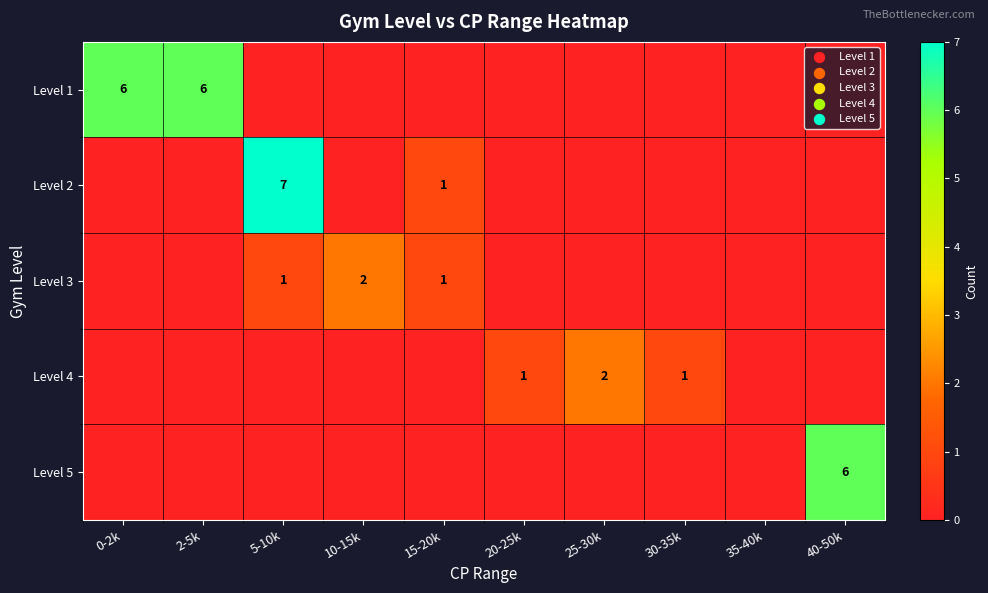

Count the number of categories in the chart.

10